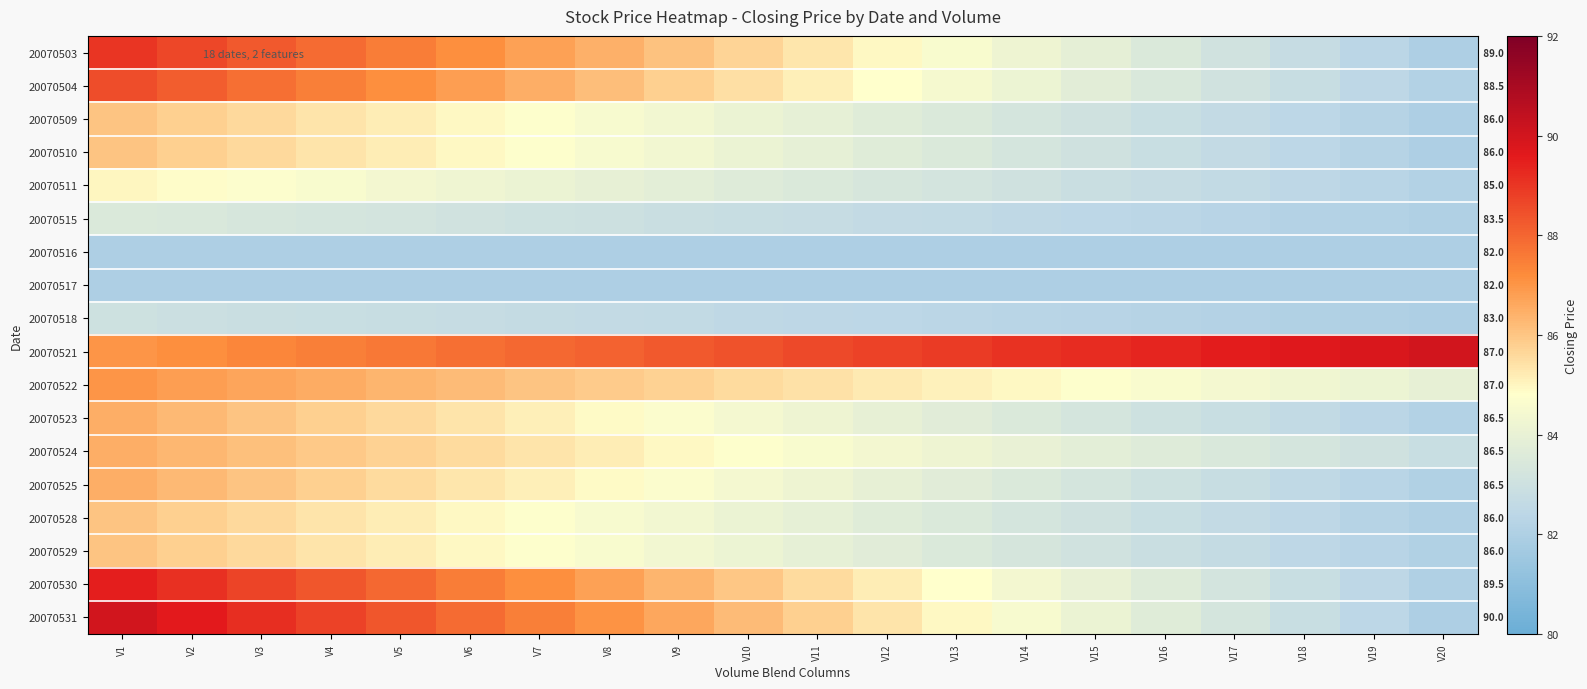

The 20070504 series shows 30.3 at V7. True or false?

False